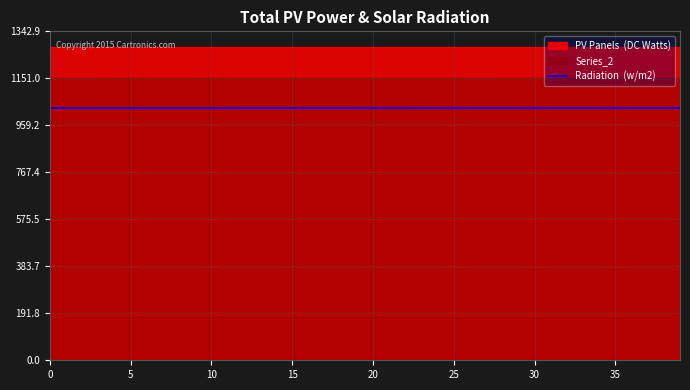

What is the label of the 10th point from the left?

9